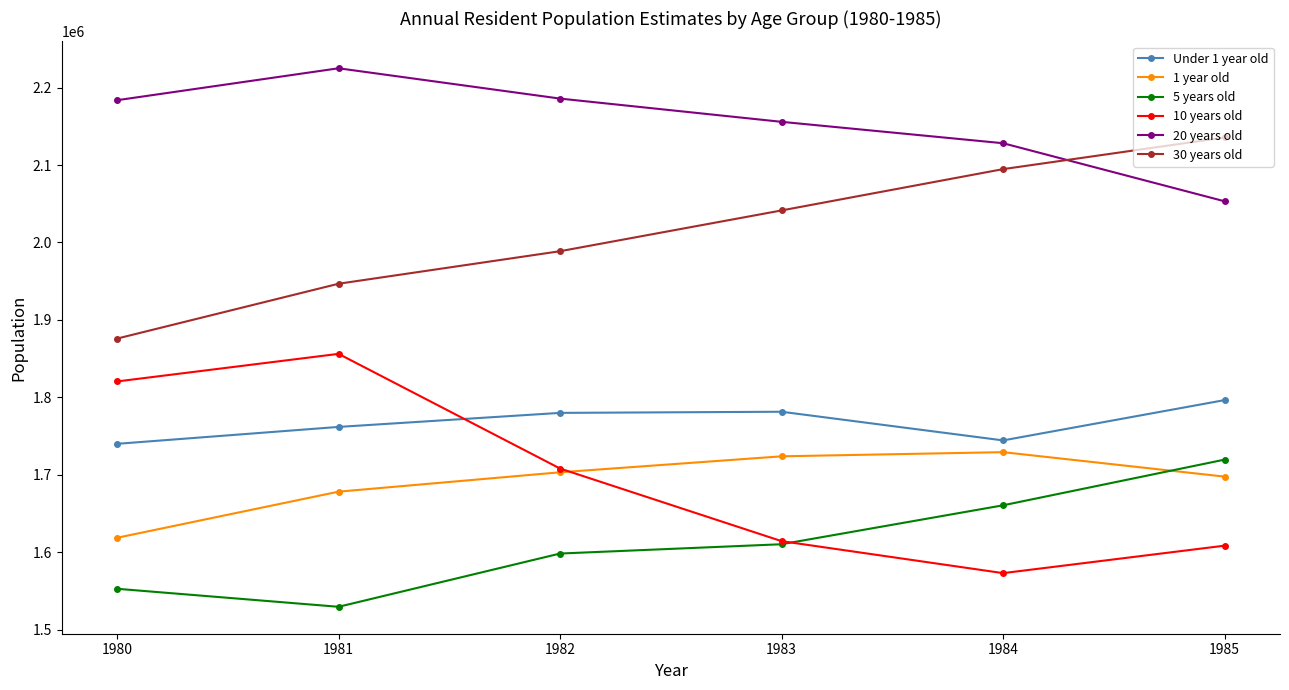

True or false: 20 years old and Under 1 year old intersect in this chart.

False